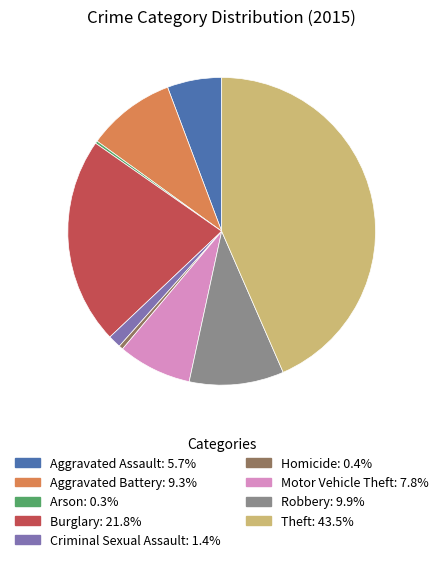

Combined, do Theft and Aggravated Battery account for over 50%?

Yes